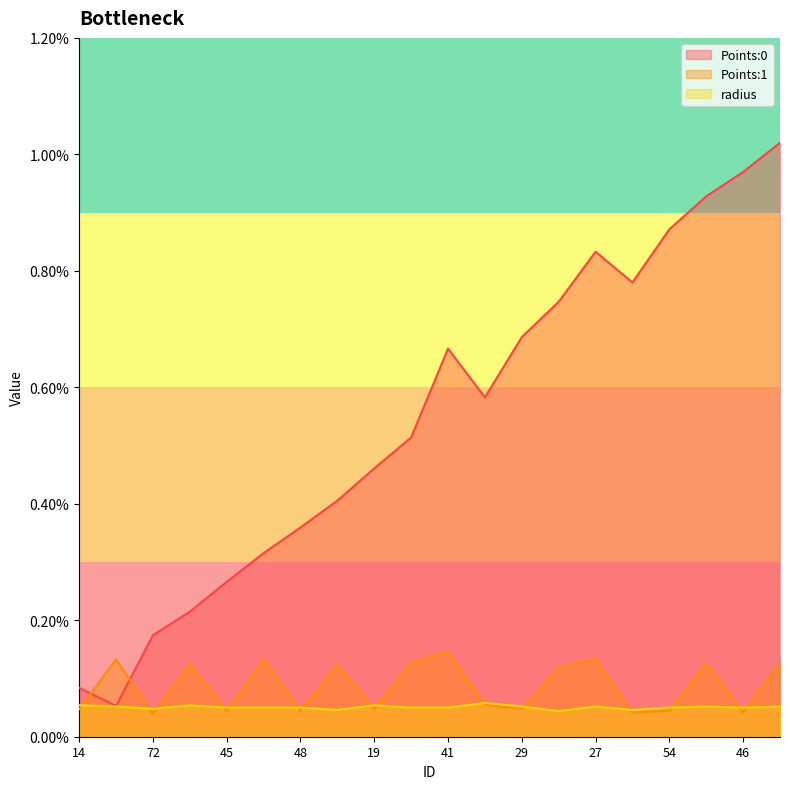

Where do Points:0 and Points:1 first cross each other?

14 and 33